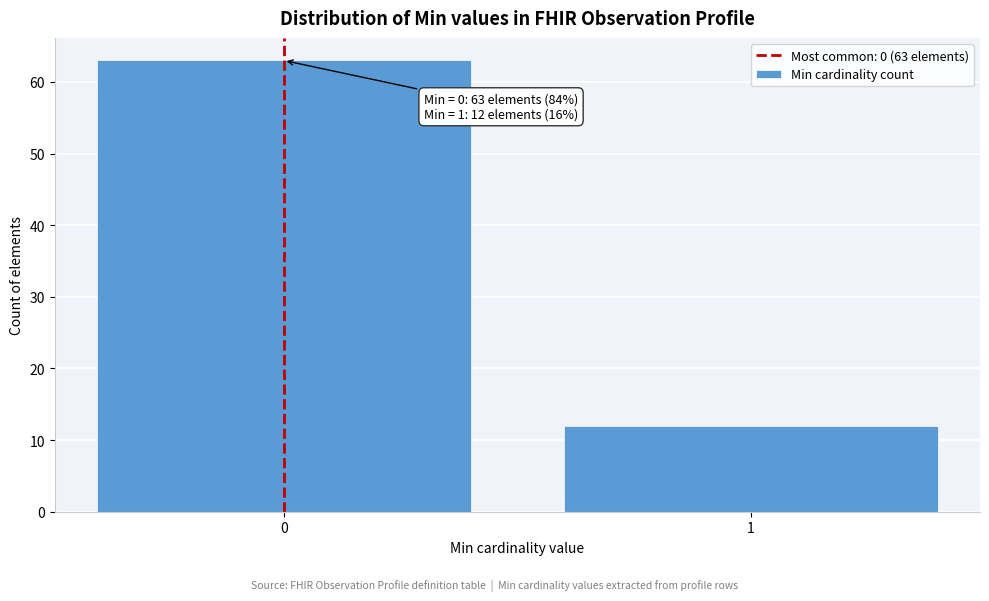

Reading left to right, extract all data points from this chart.

63	12